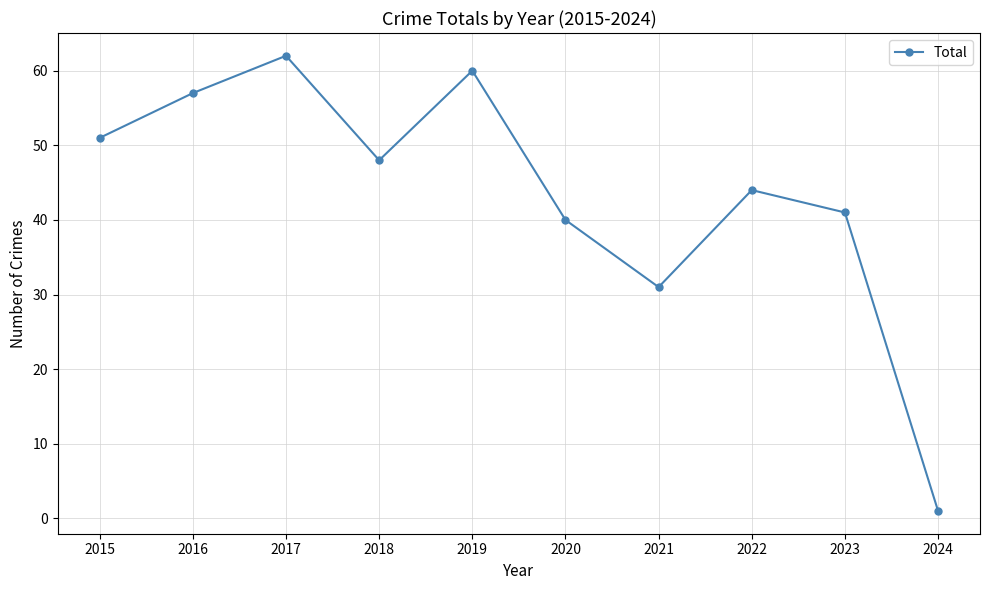

Between 2024 and 2023, which is larger?

2023